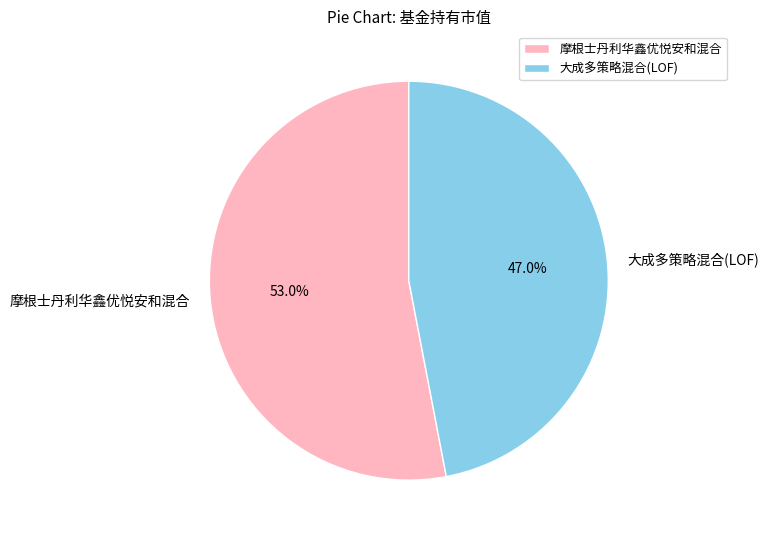

Does 摩根士丹利华鑫优悦安和混合 represent more than half of the total?

Yes